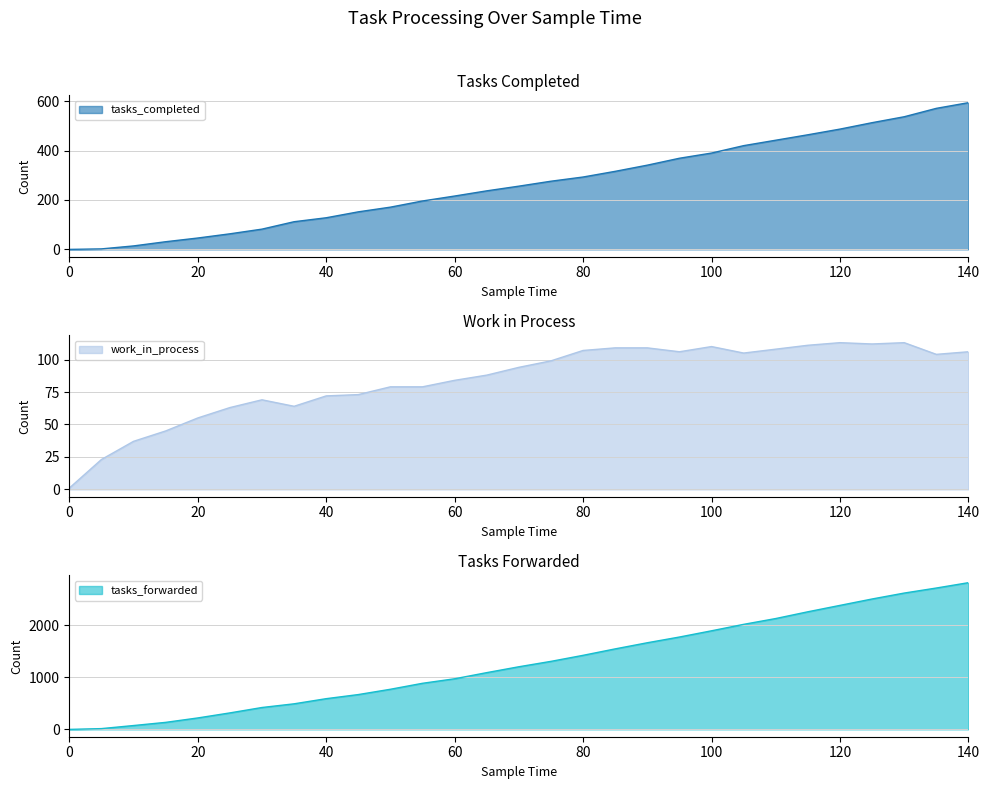

After their last crossing, which series has the higher values: work_in_process or tasks_forwarded?

tasks_forwarded